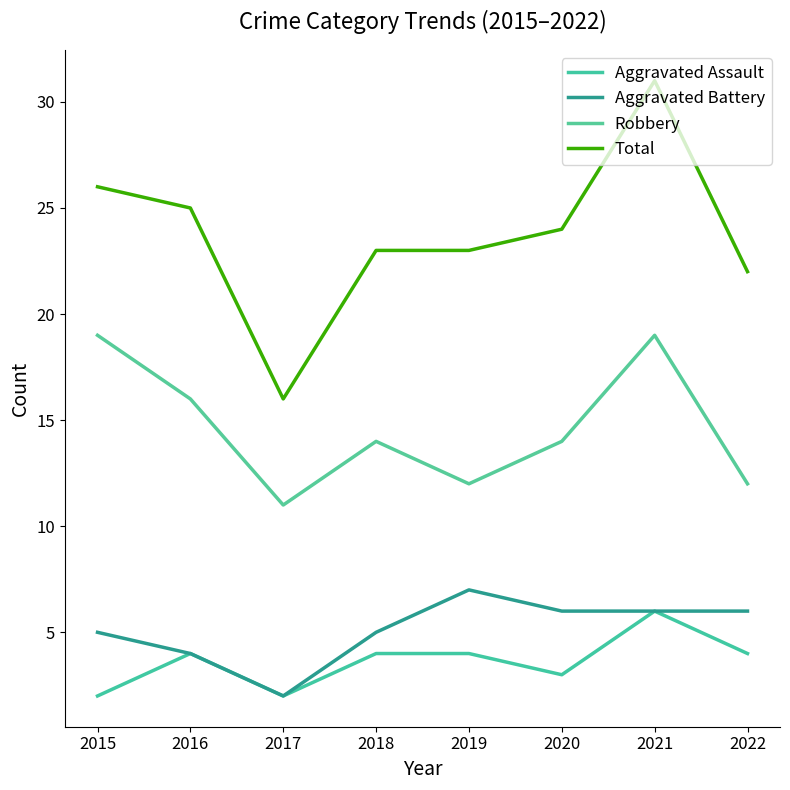

Reading right to left, extract all data points from this chart.

Aggravated Assault: 2022=4	2021=6	2020=3	2019=4	2018=4	2017=2	2016=4	2015=2
Aggravated Battery: 2022=6	2021=6	2020=6	2019=7	2018=5	2017=2	2016=4	2015=5
Robbery: 2022=12	2021=19	2020=14	2019=12	2018=14	2017=11	2016=16	2015=19
Total: 2022=22	2021=31	2020=24	2019=23	2018=23	2017=16	2016=25	2015=26